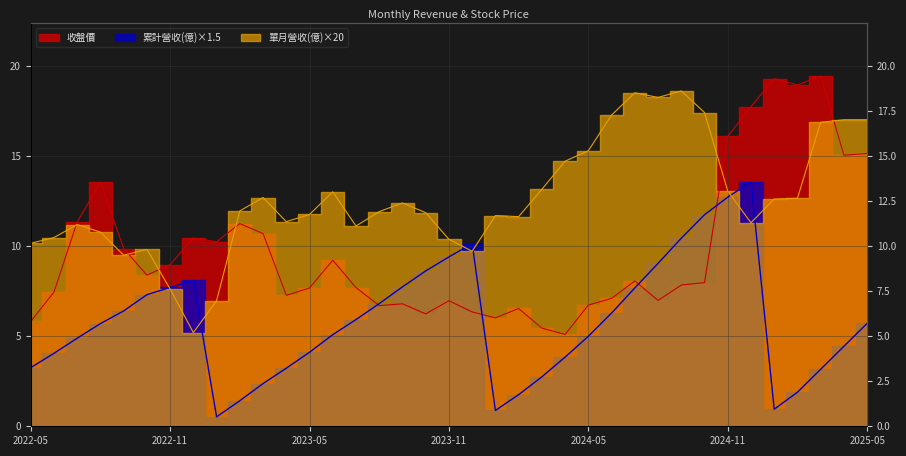

Between 2022-11 and 2022-12, which is larger?

2022-11